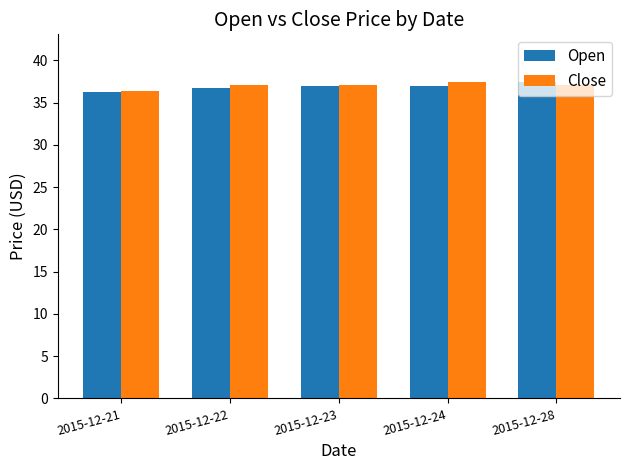

What is the spread (max minus min) of values at 2015-12-24?

0.4